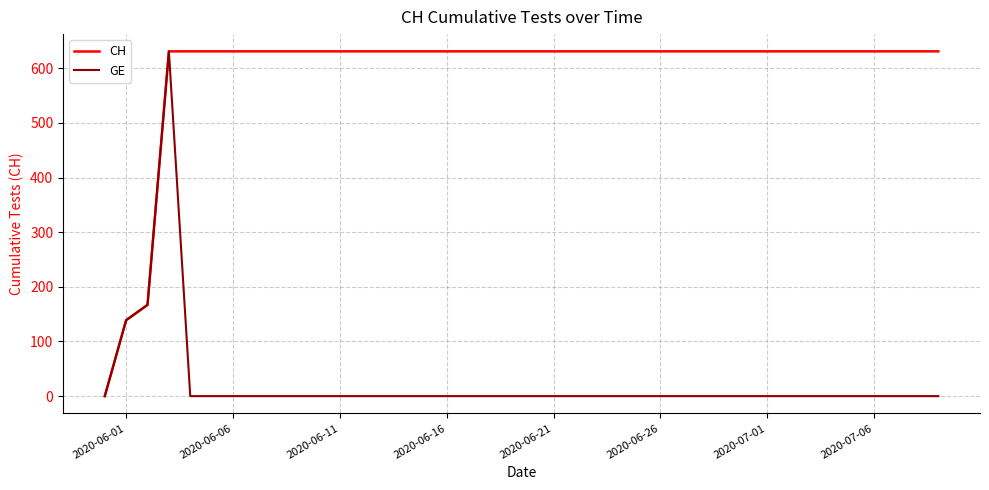

Which series has the largest total across all categories?

CH